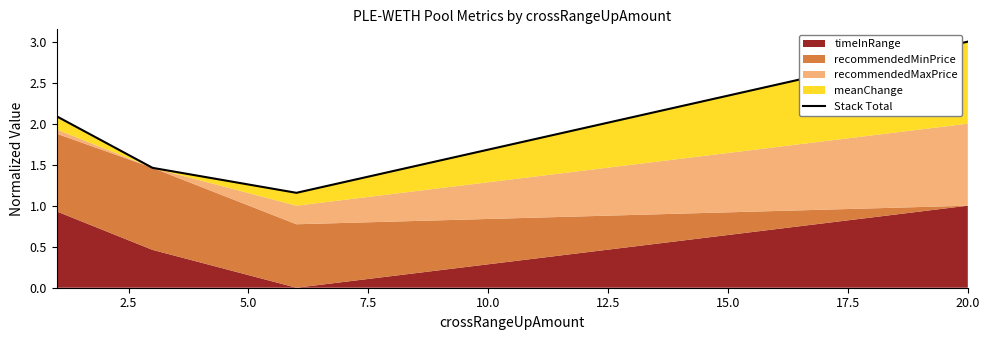

How many categories are shown in the chart?

4